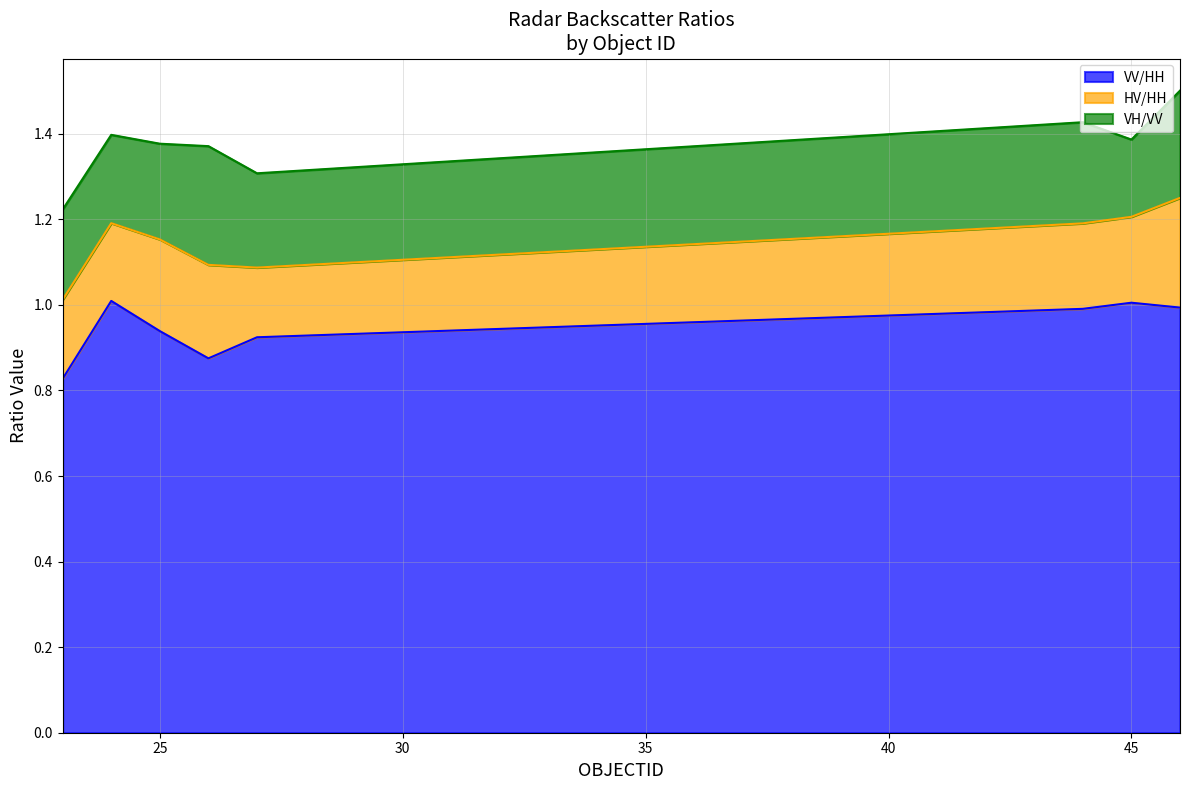

True or false: VH/VV and VV/HH cross at least once.

False